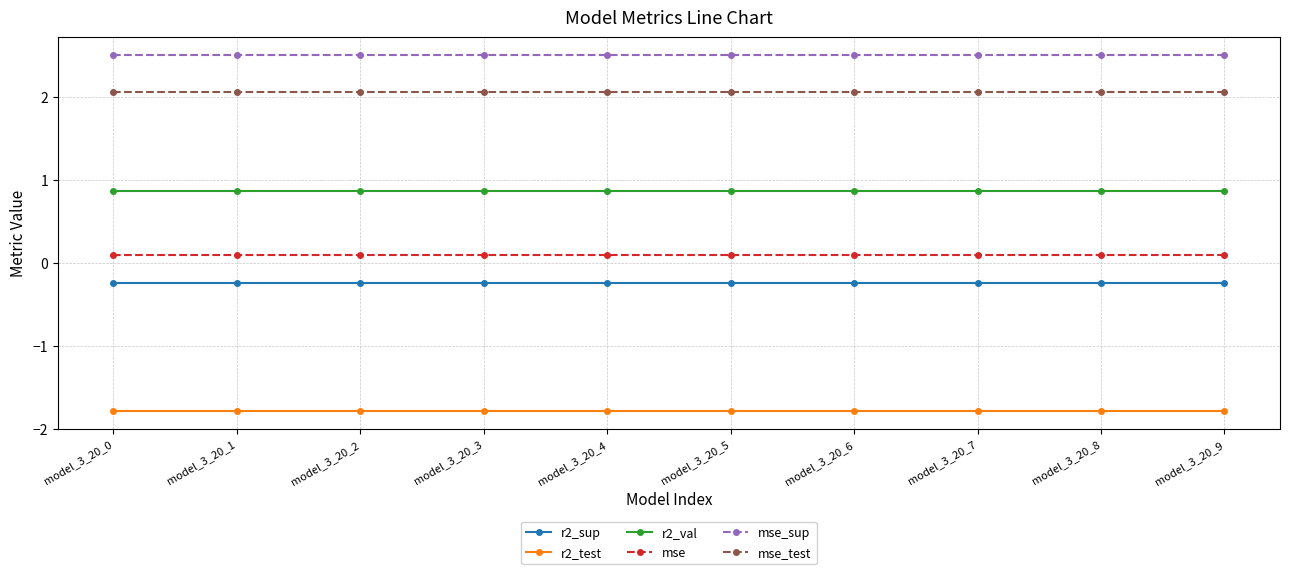

What is the spread (max minus min) of values at model_3_20_6?

4.3